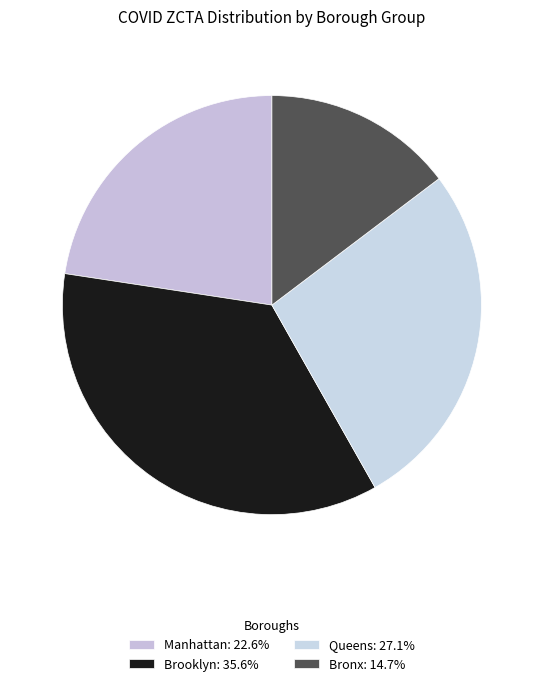

Approximately how many times larger is the value at Manhattan compared to Bronx?

1.5